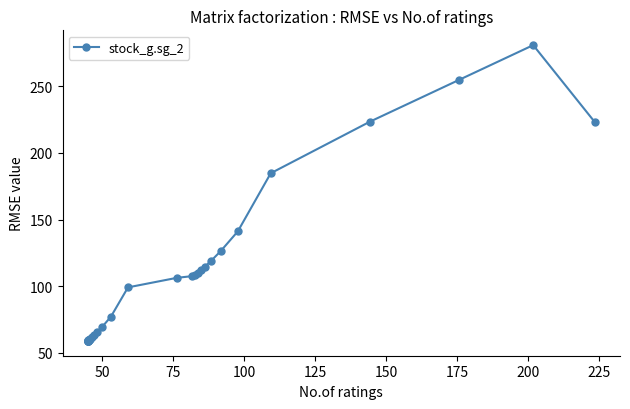

What is the smallest value displayed?

58.9